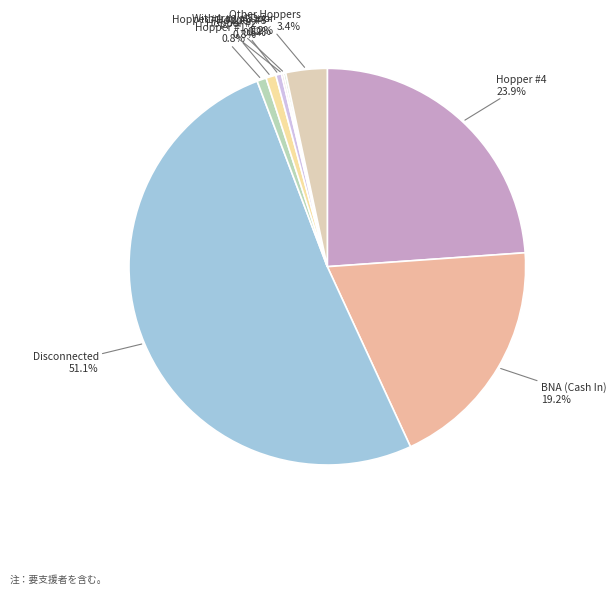

Which has a higher value, Other Hoppers or BNA (Cash In)?

BNA (Cash In)